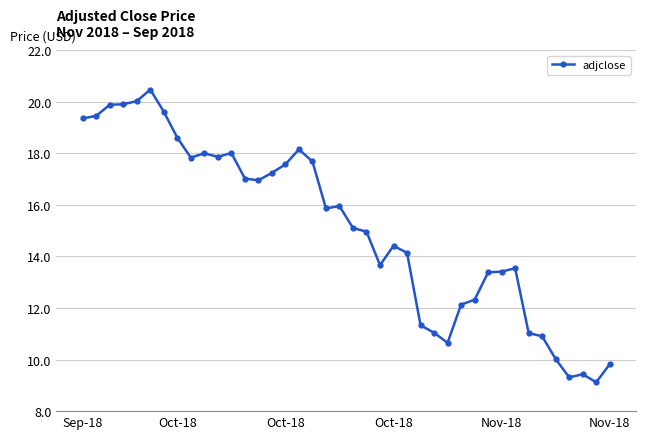

What is the sum of all values?

605.1